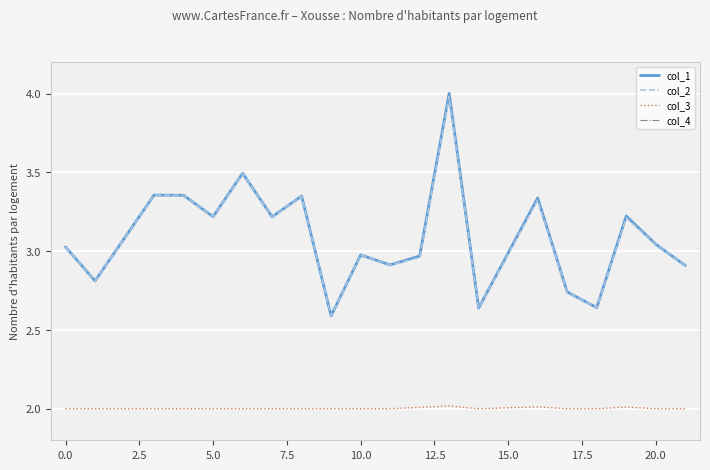

The col_3 series shows 0.6 at 0.0. True or false?

False